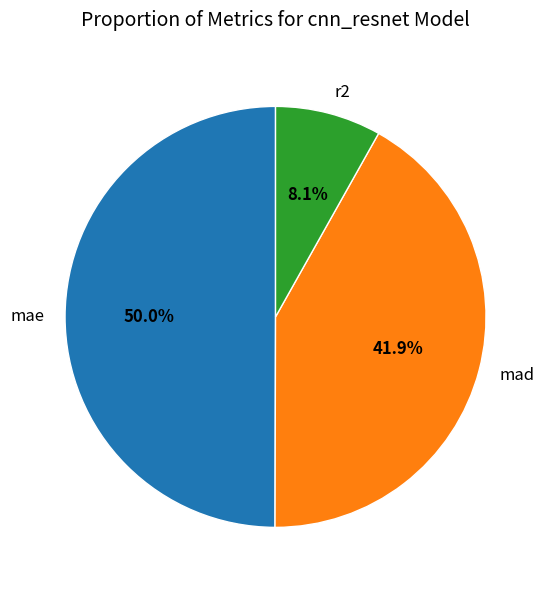

Which category has the biggest portion of the pie?

mae